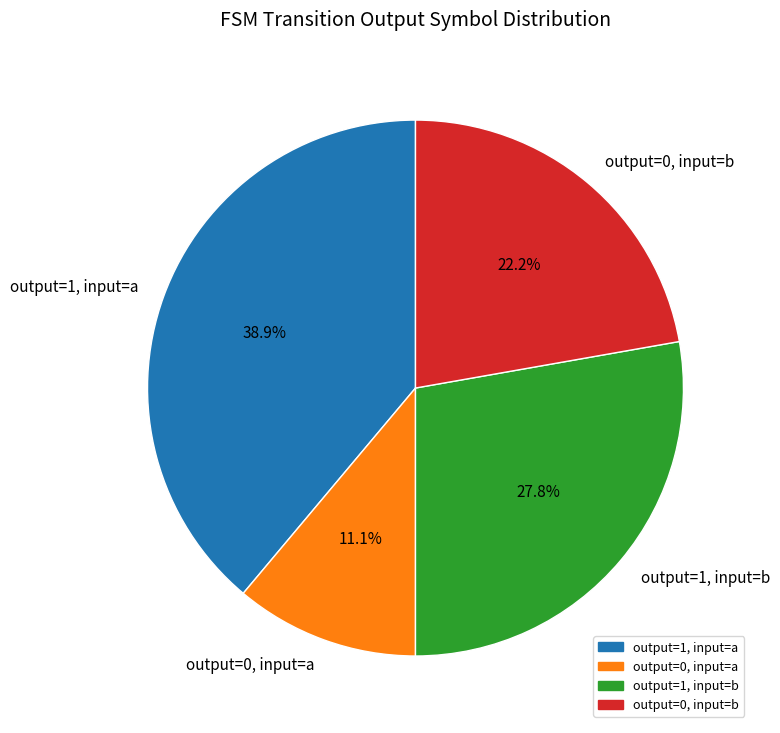

How many segments does this pie chart have?

4